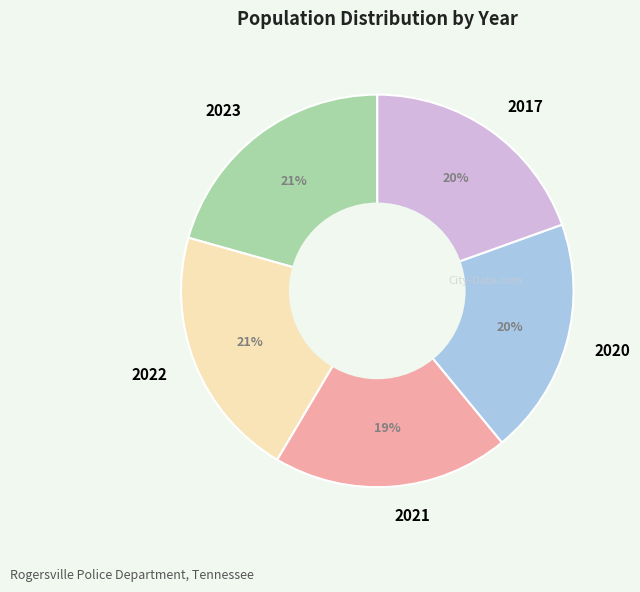

To the nearest percent, what is the average slice percentage?

20%